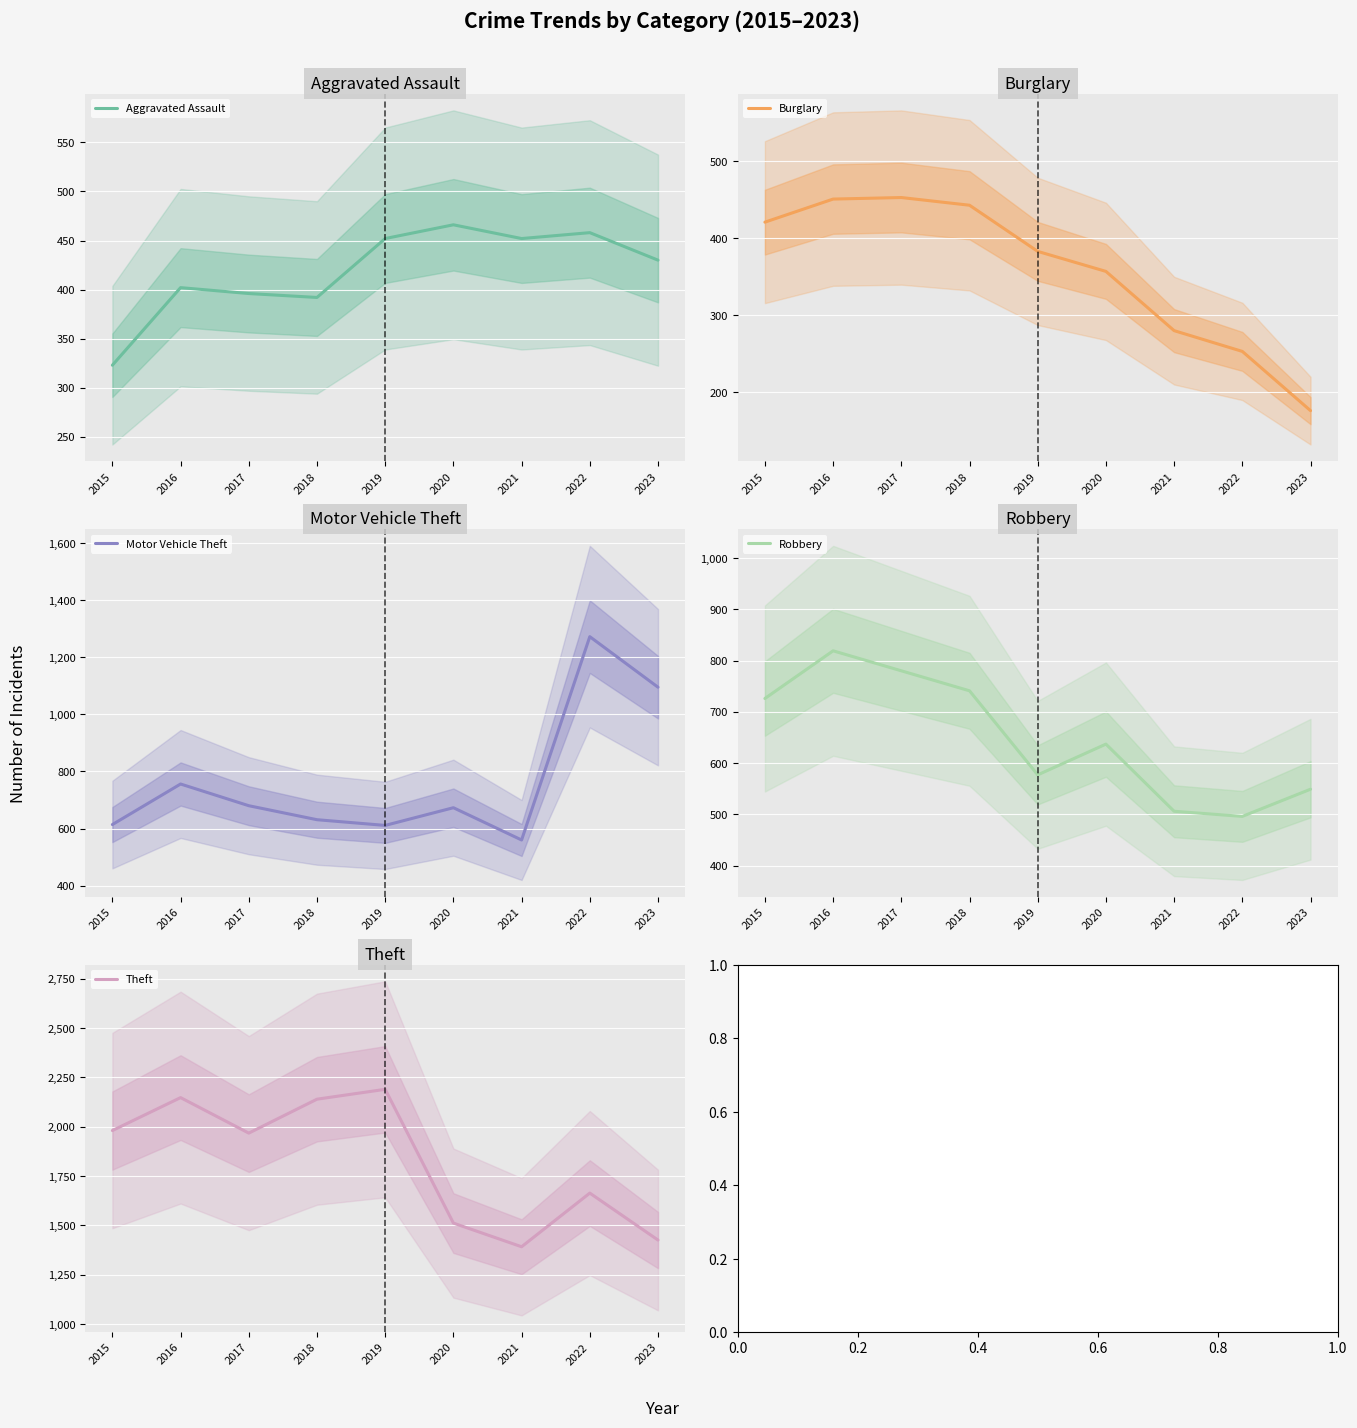

Which category has the lowest value across all series?

2023